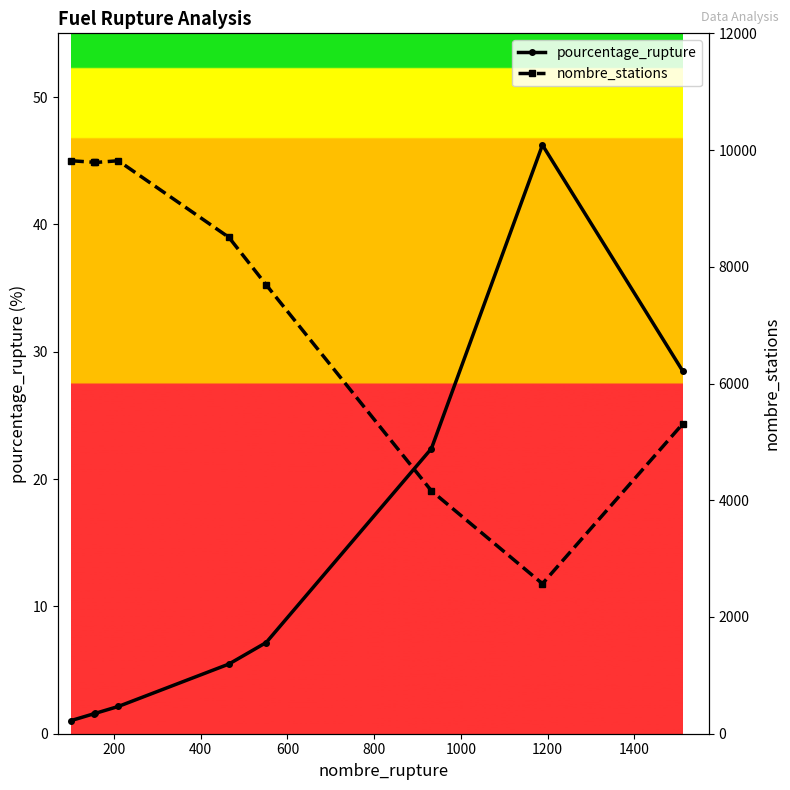

At how many categories does at least one series exceed 2858?

8